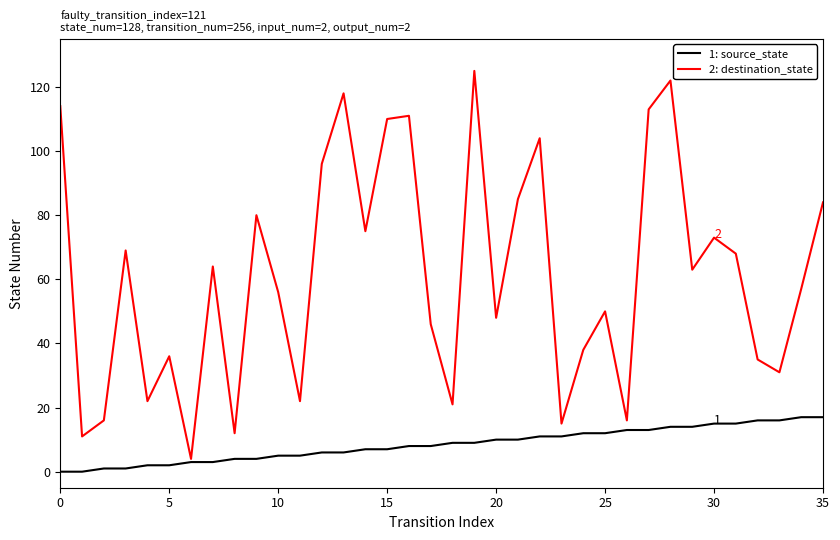

Which series has the widest spread of values?

2: destination_state